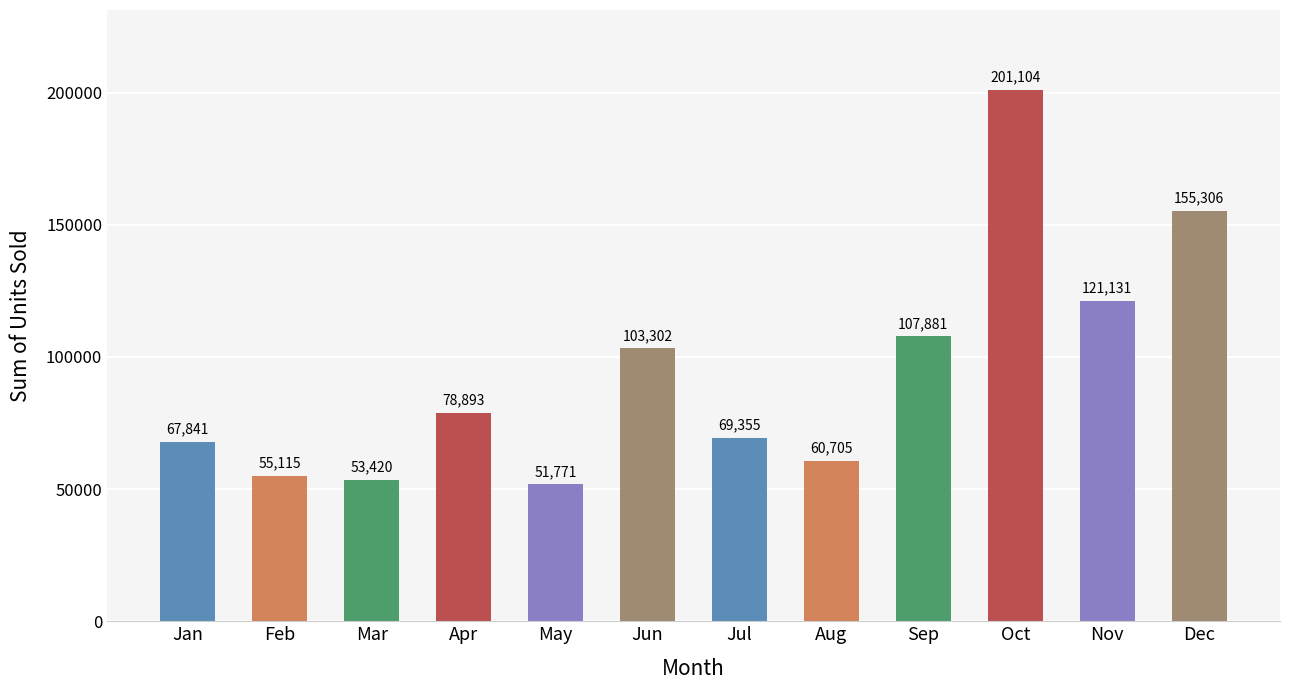

Does the chart contain any negative values?

No